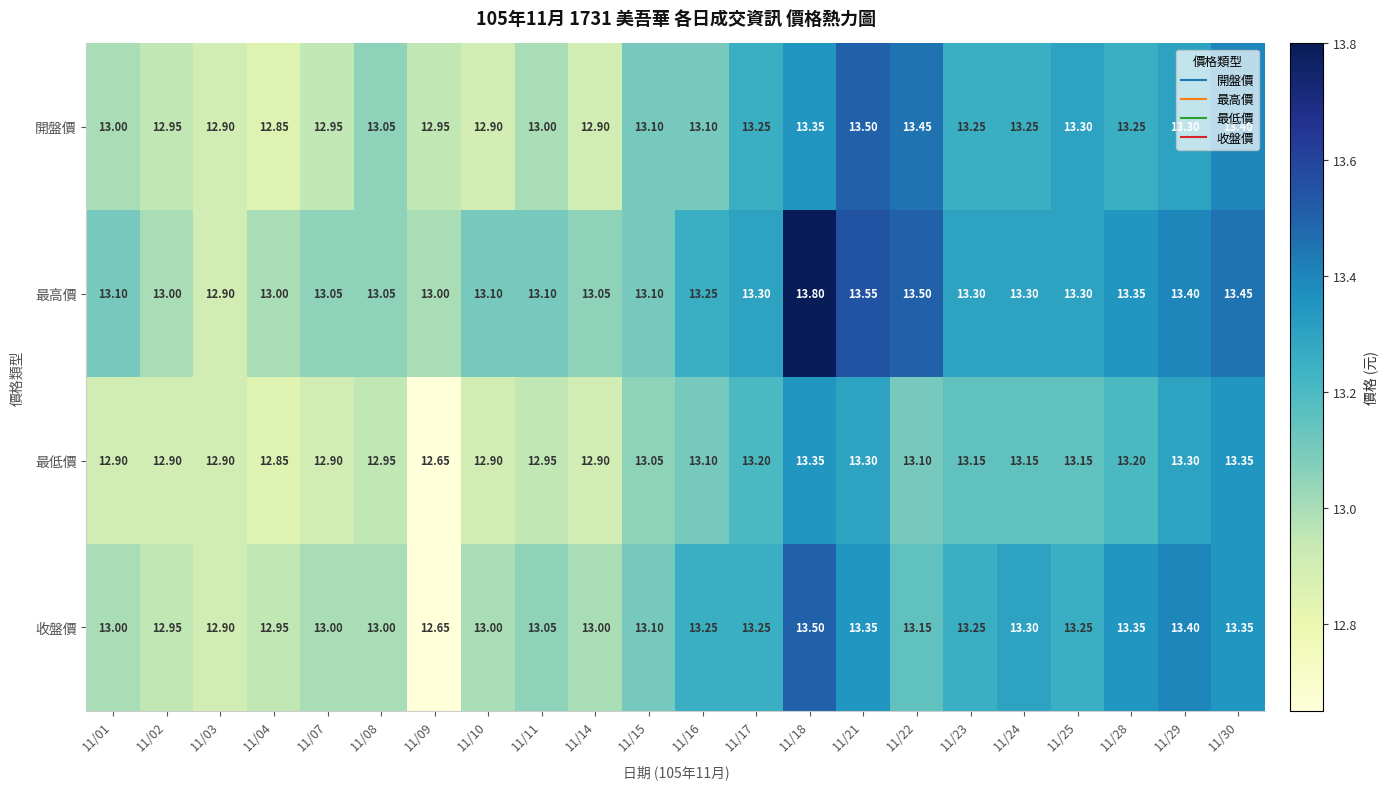

Is the value of 收盤價 at 11/09 greater than the value of 開盤價 at 11/09?

No